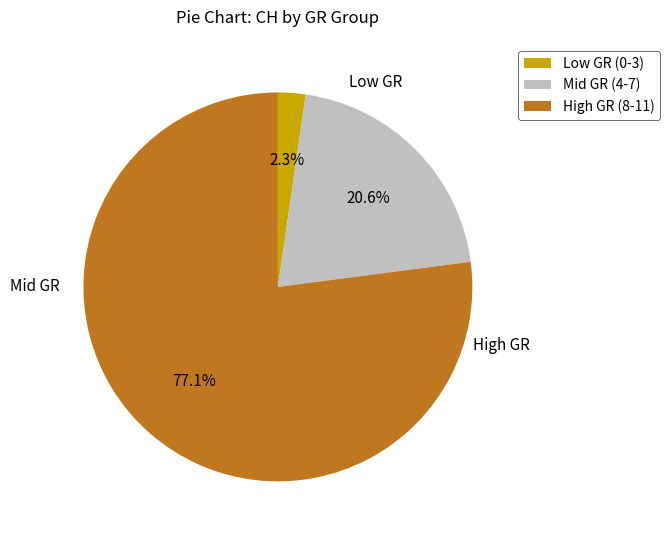

How much of the chart is everything except Mid GR (4-7)?

79.4%